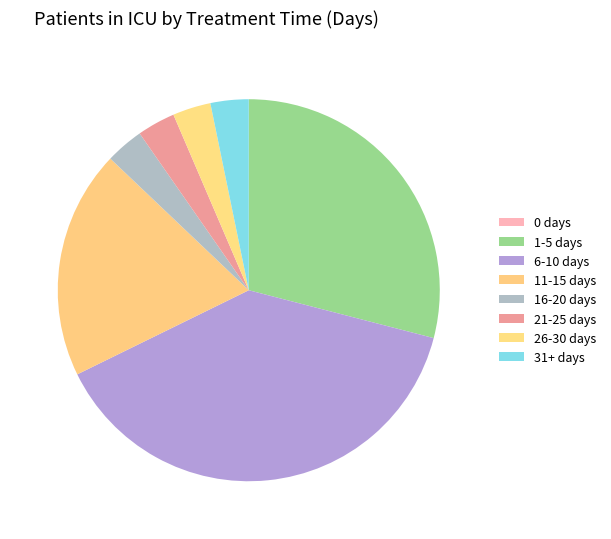

Which has a higher value, 1-5 days or 21-25 days?

1-5 days